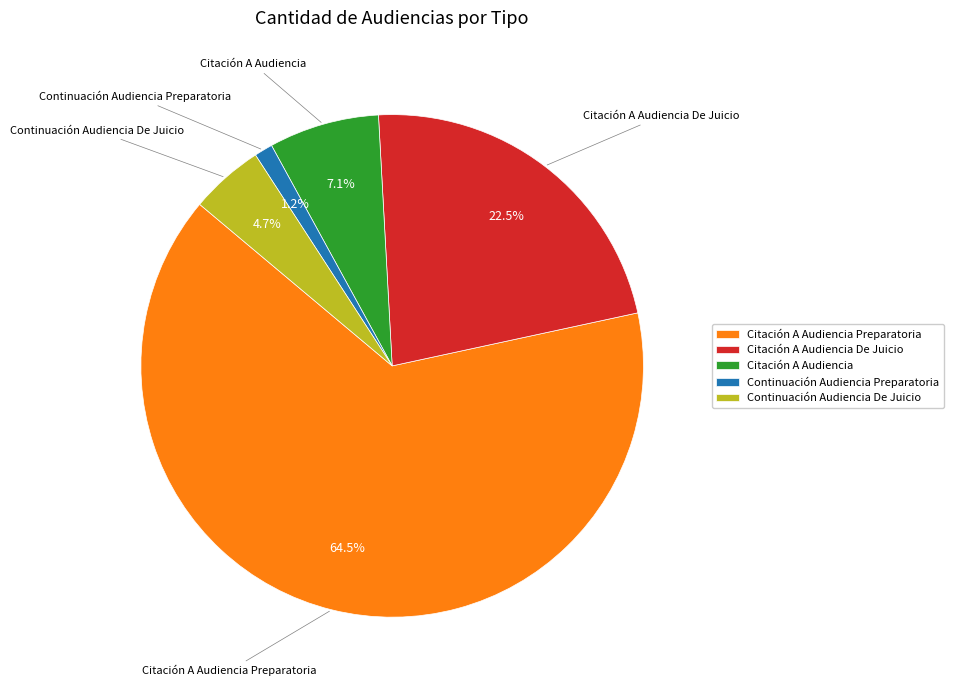

To the nearest percent, what is the difference between the Continuación Audiencia De Juicio and Citación A Audiencia De Juicio slice percentages?

18%